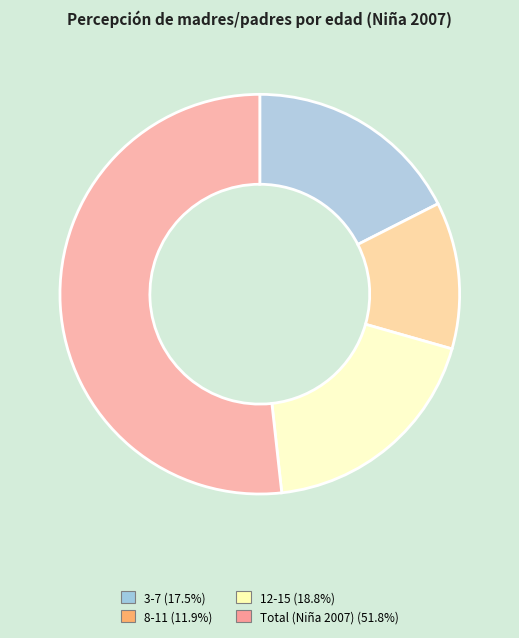

To the nearest percent, what is the average slice percentage?

25%